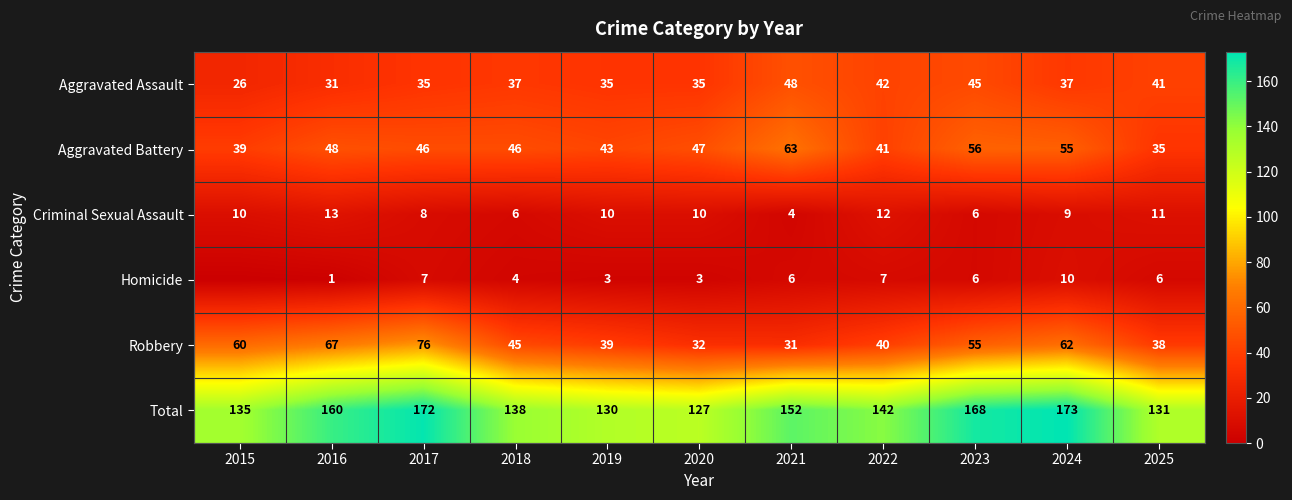

At which label does Robbery reach its minimum?

2021